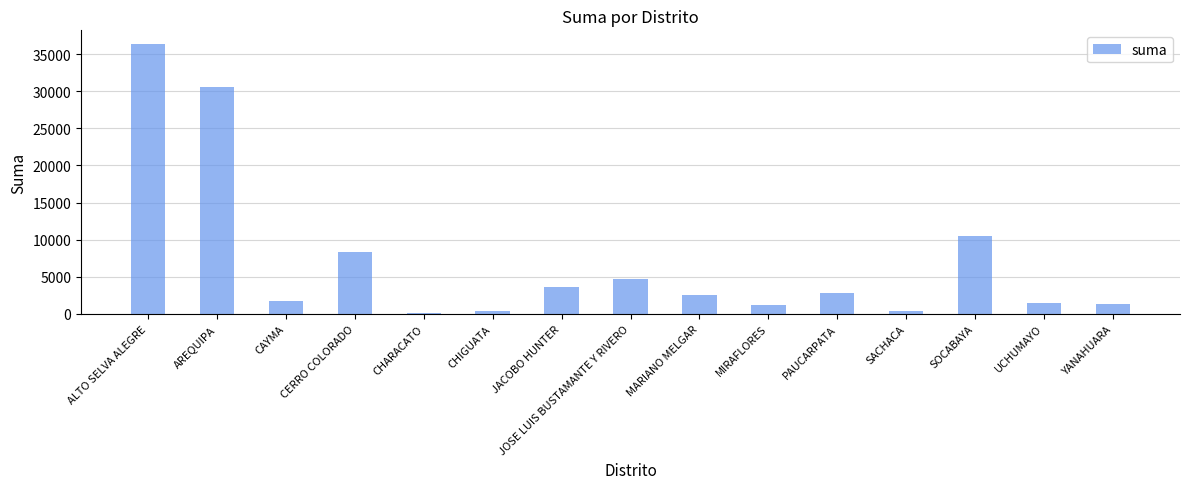

What is the ratio of the value at MIRAFLORES to the value at CHARACATO?

11.7